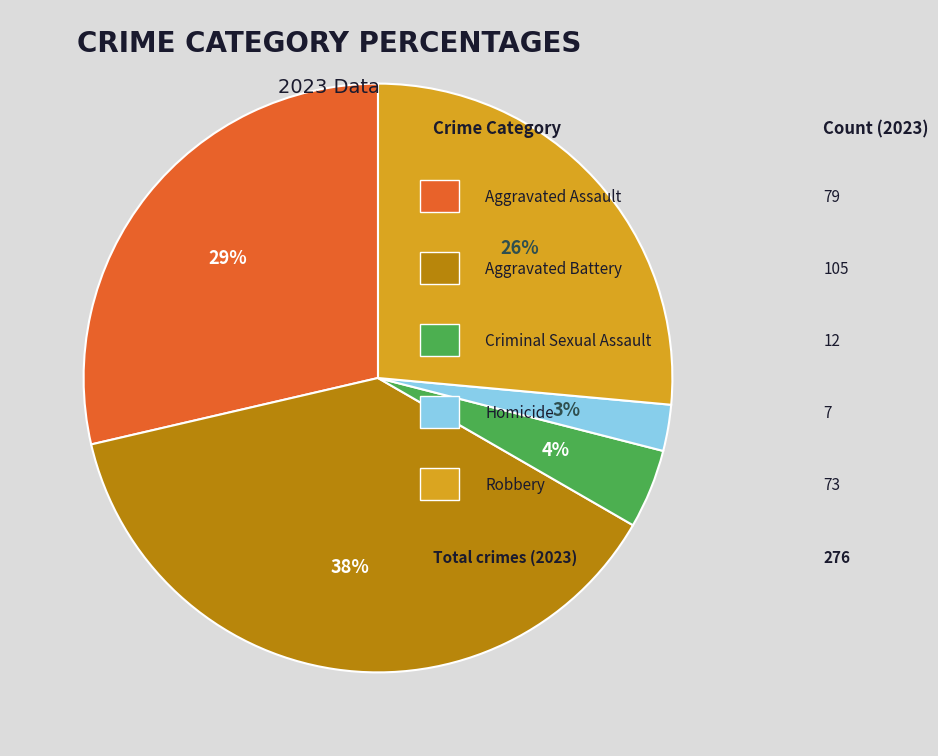

Is there a majority slice in this chart?

No